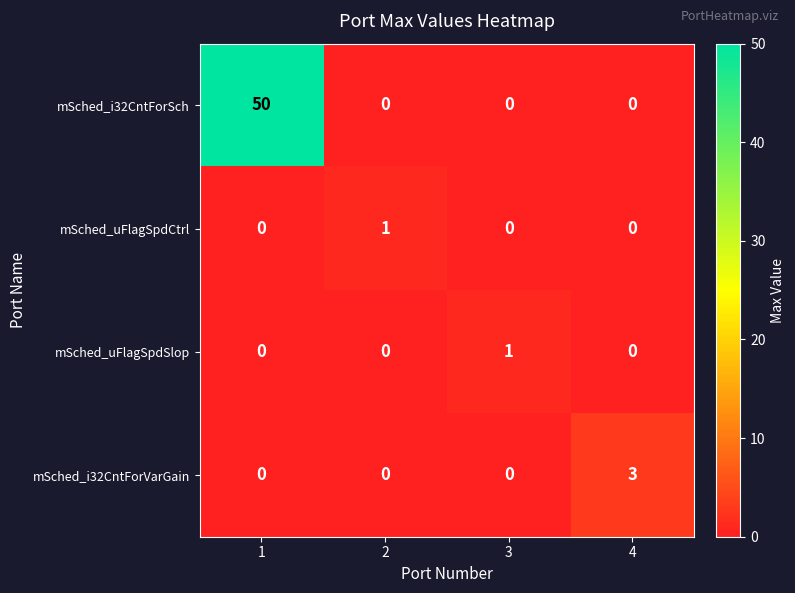

Which series has the largest range (max minus min)?

mSched_i32CntForSch